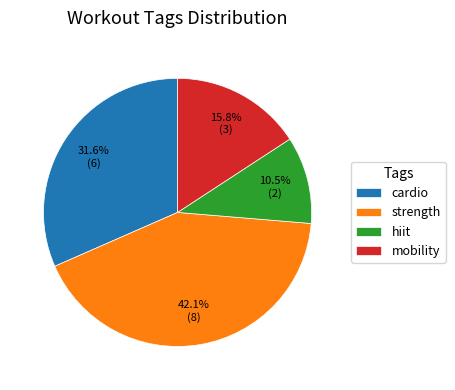

Count the number of slices in the pie.

4